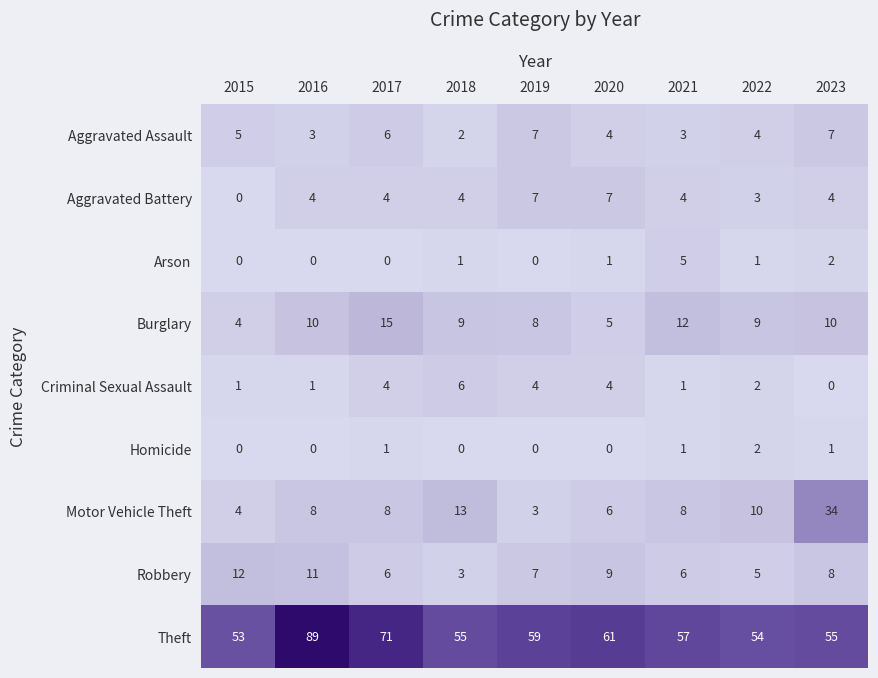

What is the lowest value of the Theft series?

53